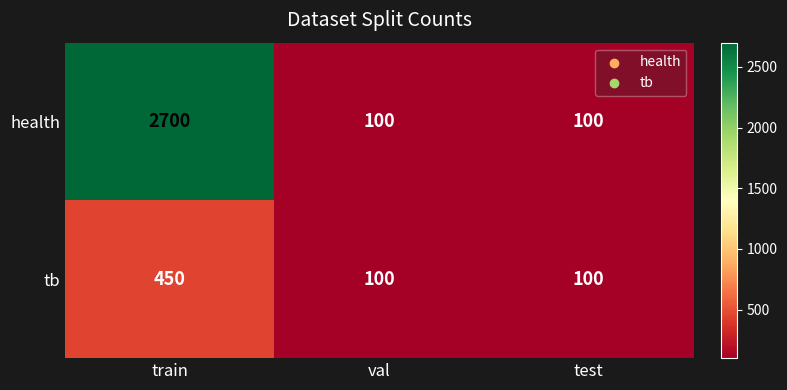

True or false: tb has a value of 215 at train.

False